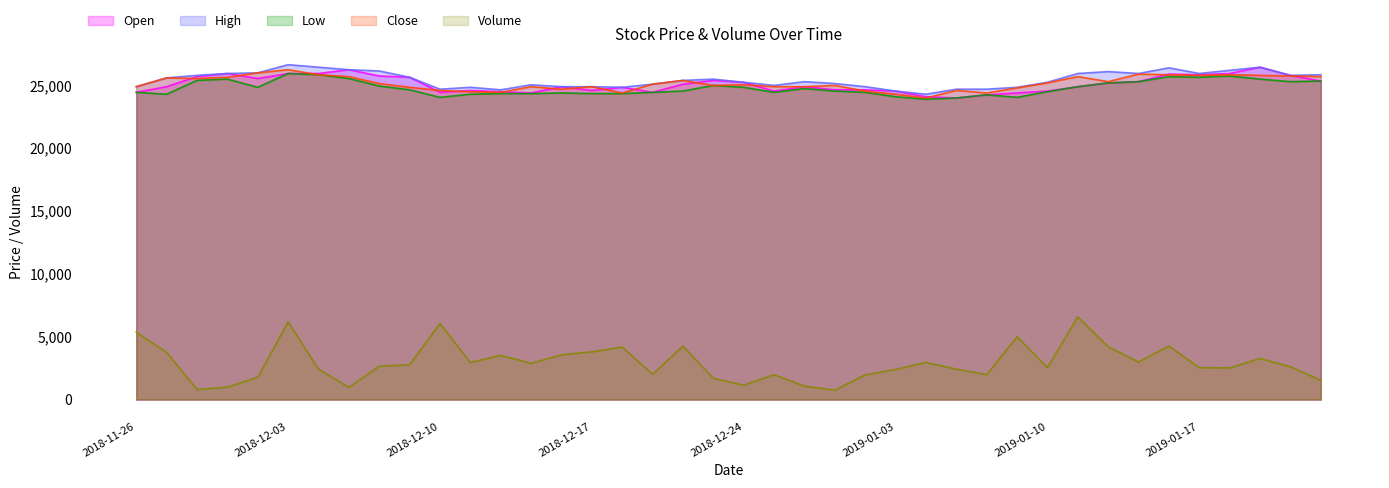

True or false: Volume and High intersect in this chart.

False